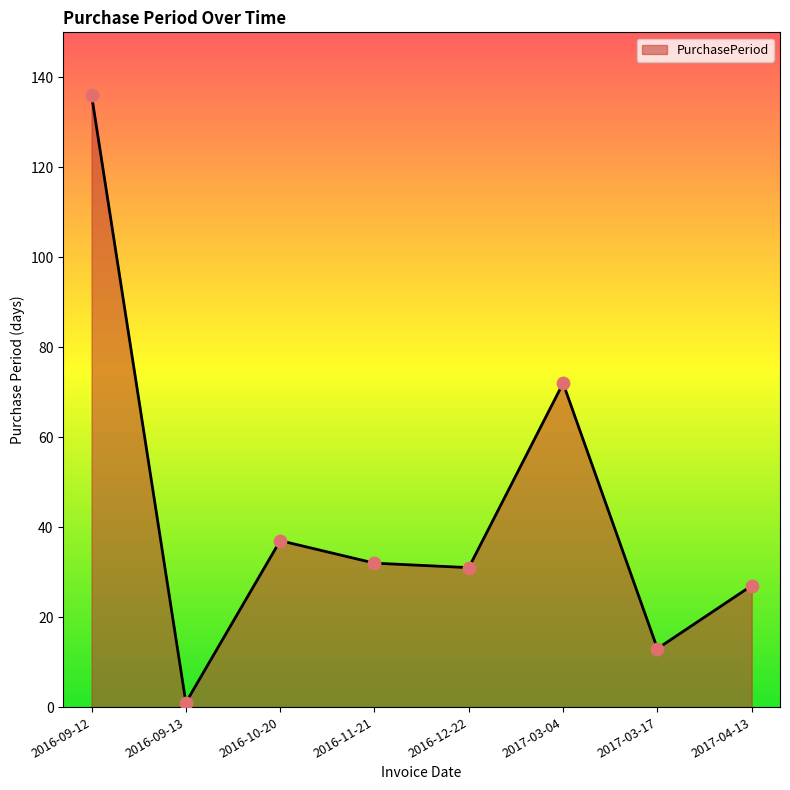

What is the change in value from 2016-09-12 to 2017-03-04?

-64